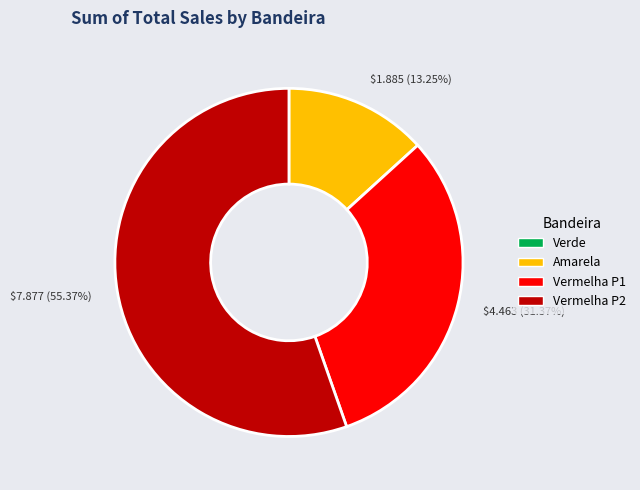

Which has a higher value, Vermelha P1 or Vermelha P2?

Vermelha P2